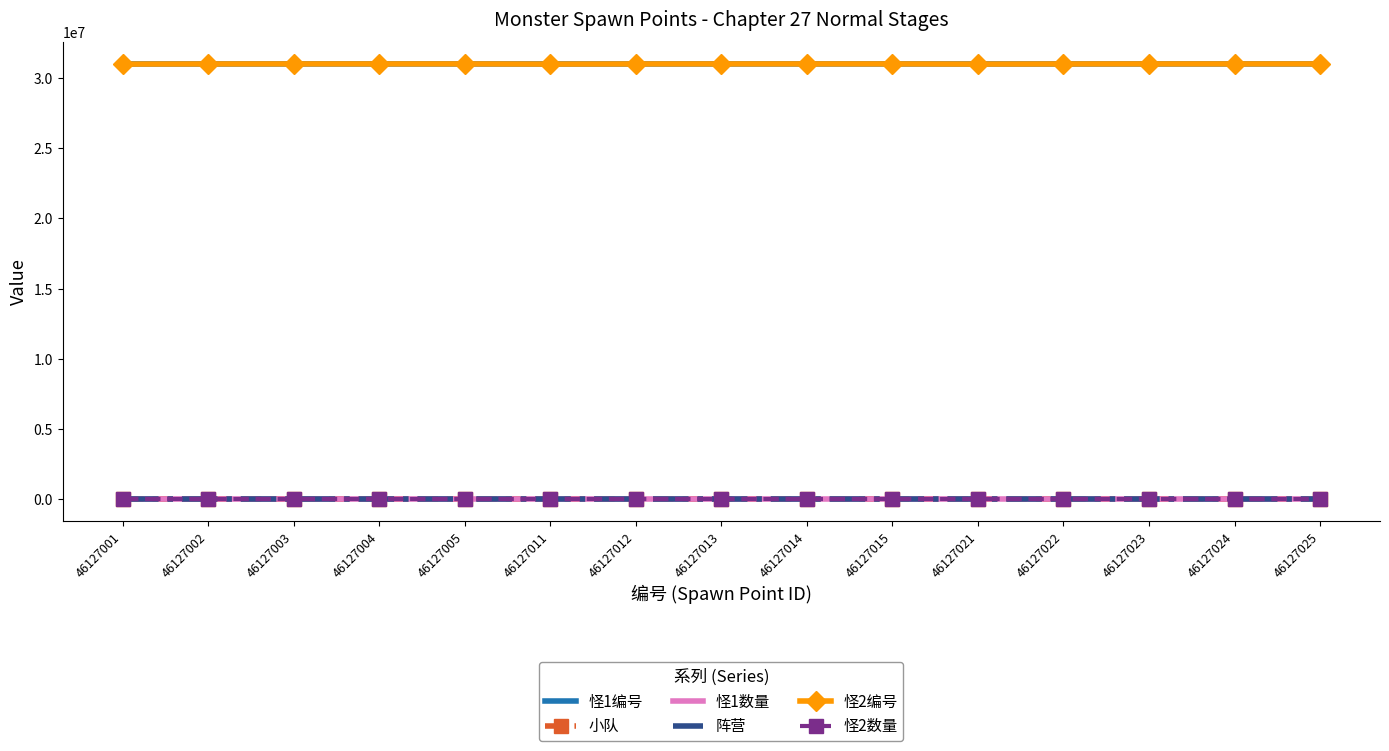

What are all the series names shown in the legend?

怪1编号, 小队, 怪1数量, 阵营, 怪2编号, 怪2数量